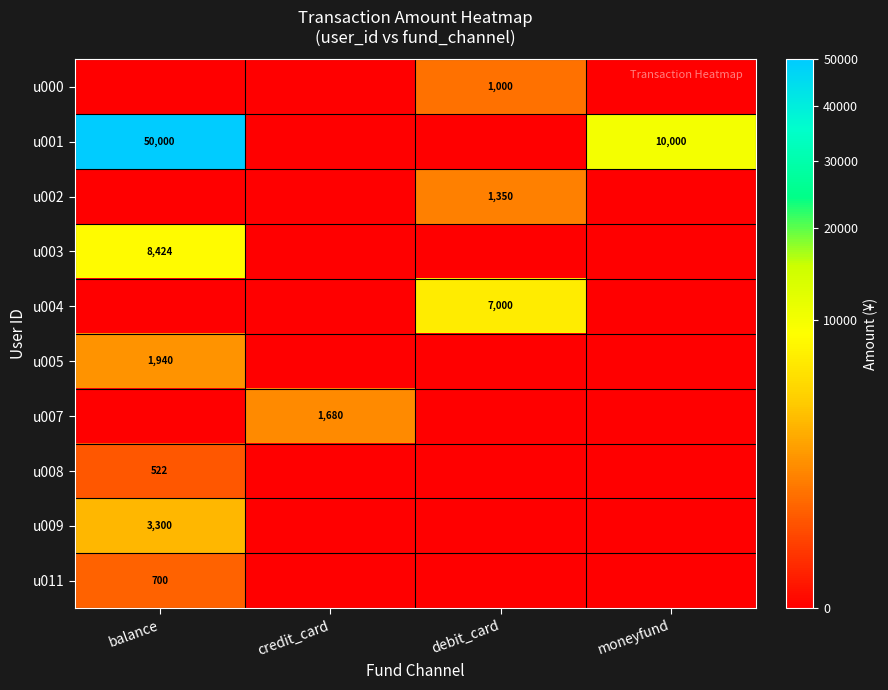

At how many categories does at least one series exceed 11431?

1